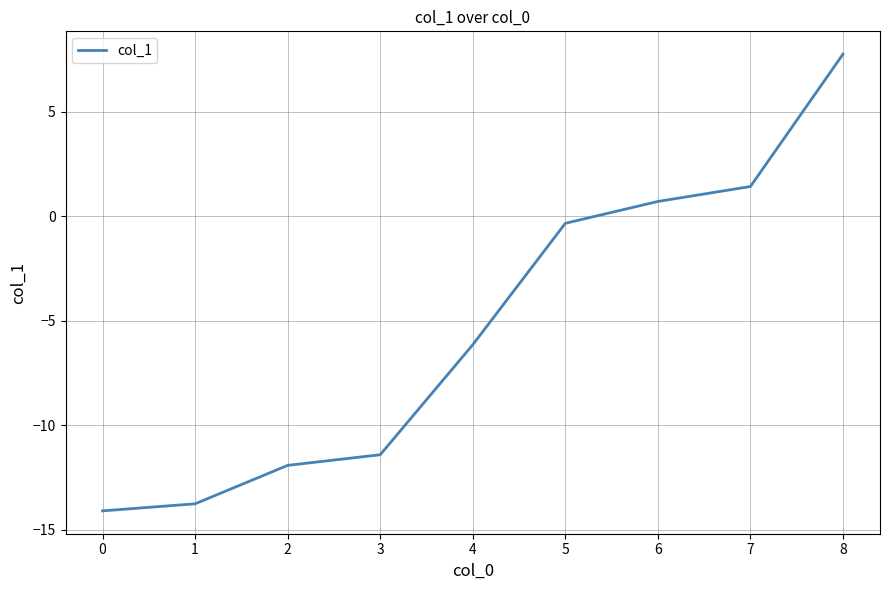

What is the difference between the values at 1 and 2?

1.8